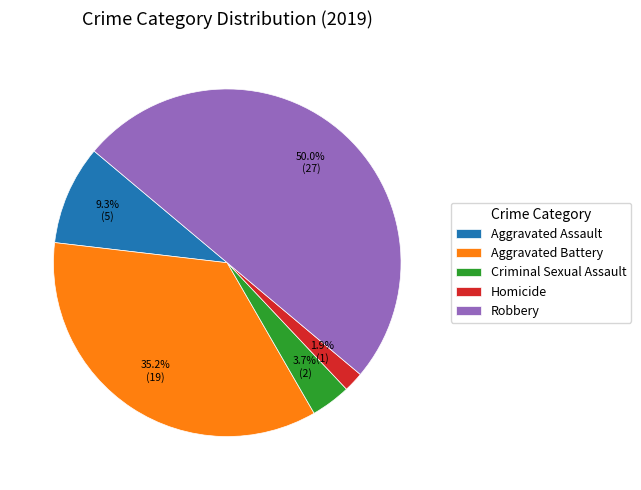

What is the largest slice in the pie chart?

Robbery